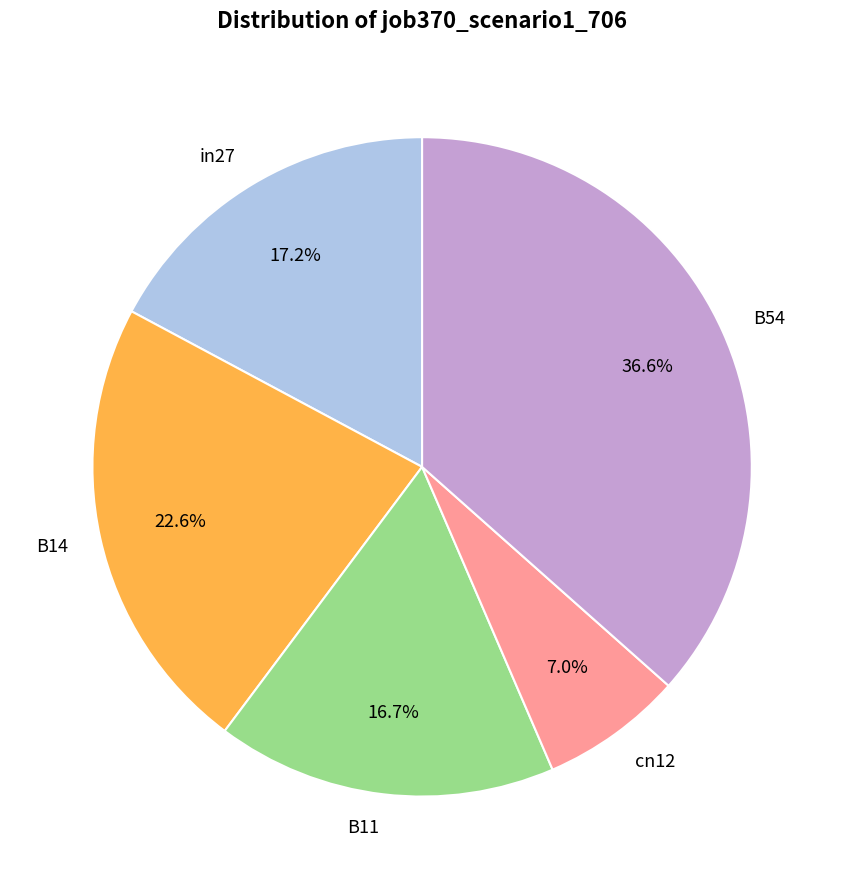

Count the number of slices in the pie.

5